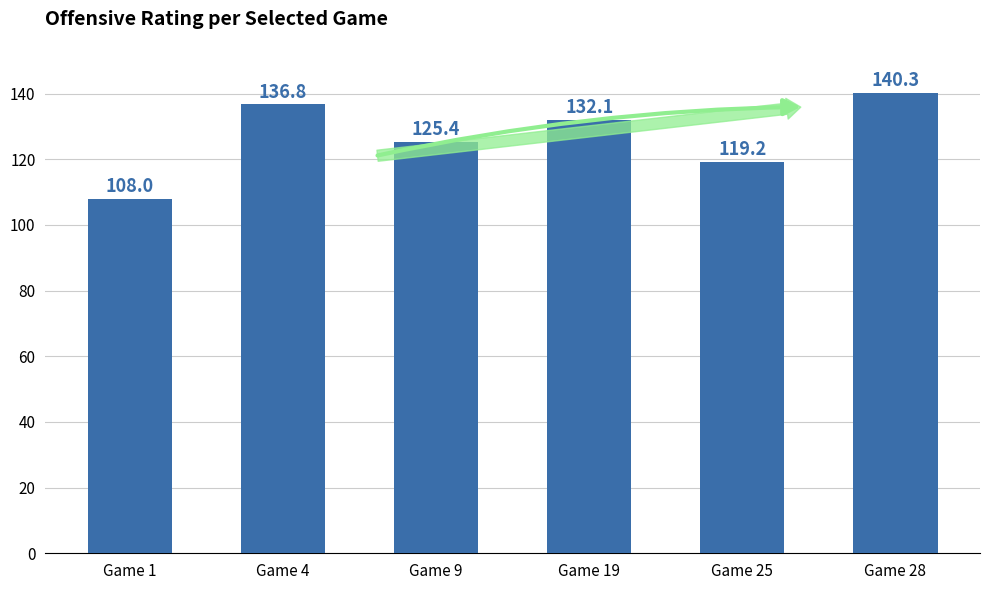

What is the difference between the maximum and minimum values?

32.3